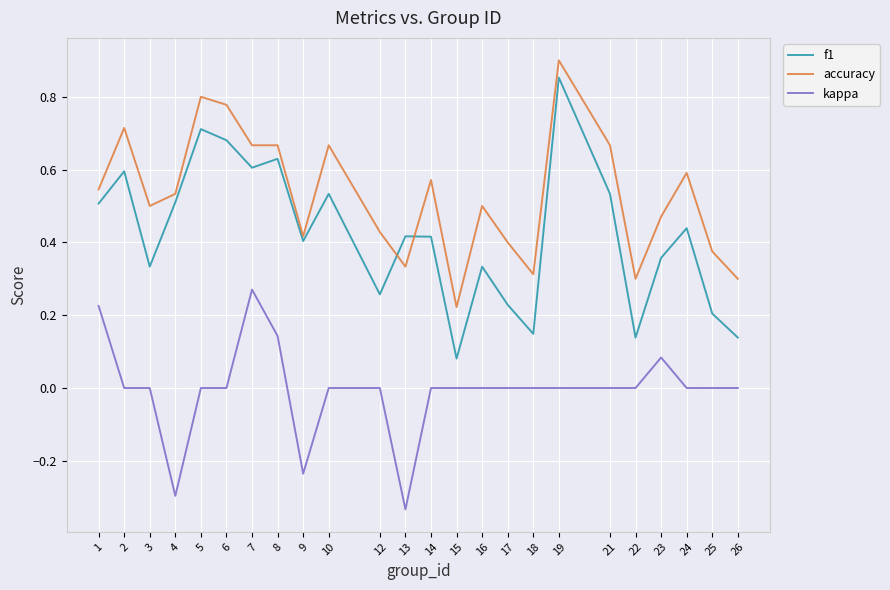

What is the sum of all kappa values?

-0.1